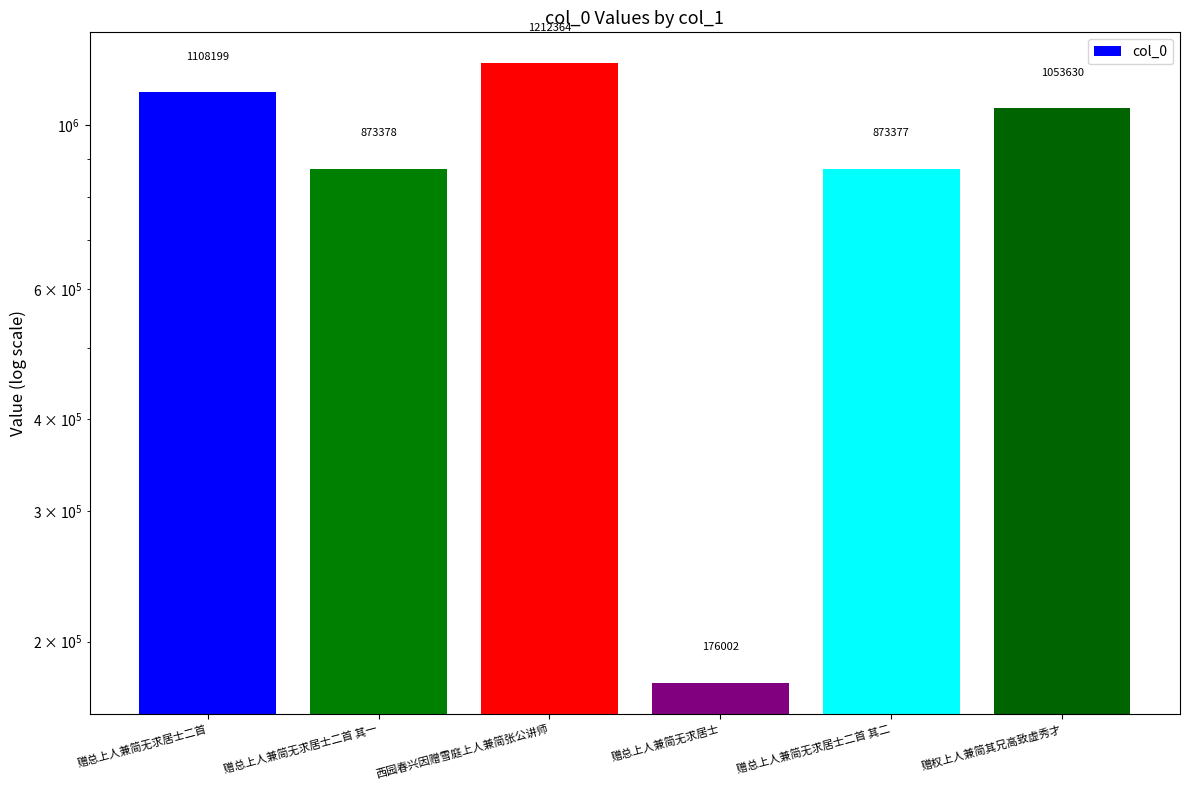

Rank the categories by value from lowest to highest.

赠总上人兼简无求居士, 赠总上人兼简无求居士二首 其二, 赠总上人兼简无求居士二首 其一, 赠权上人兼简其兄高致虚秀才, 赠总上人兼简无求居士二首, 西园春兴因赠雪庭上人兼简张公讲师